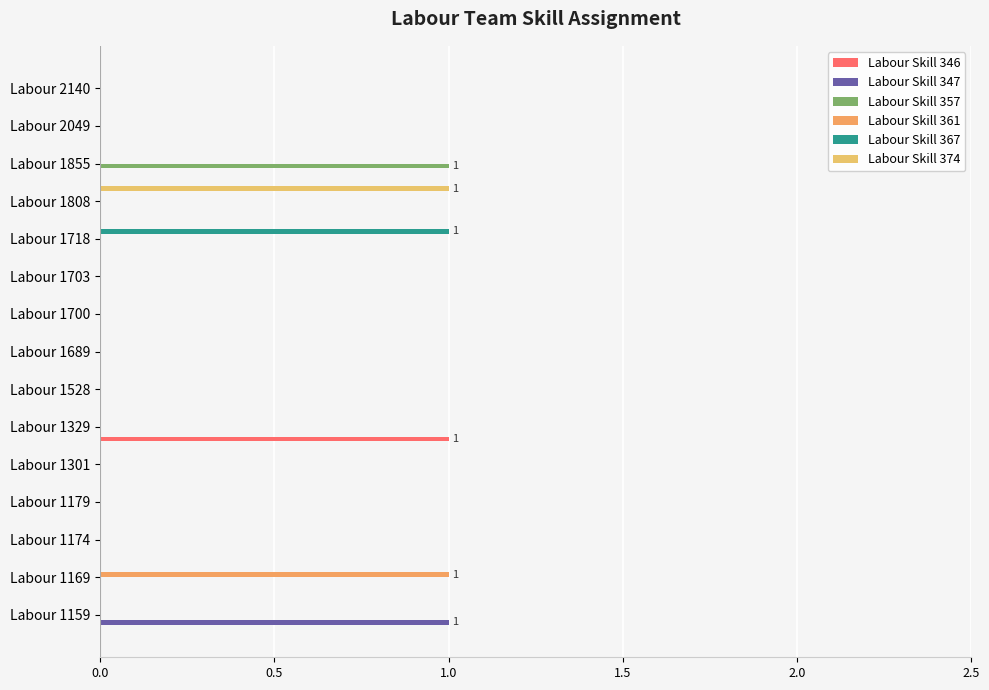

How many series are shown in this chart?

6